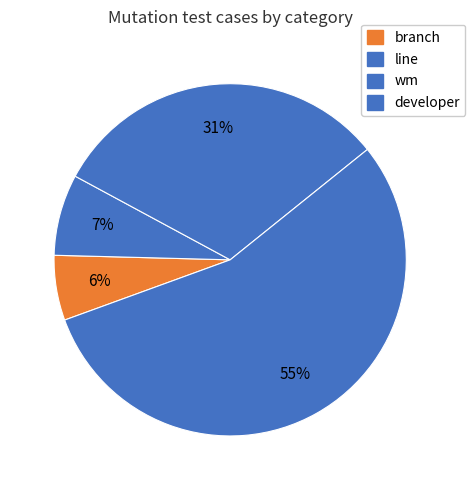

To the nearest percent, what portion does line represent?

7%